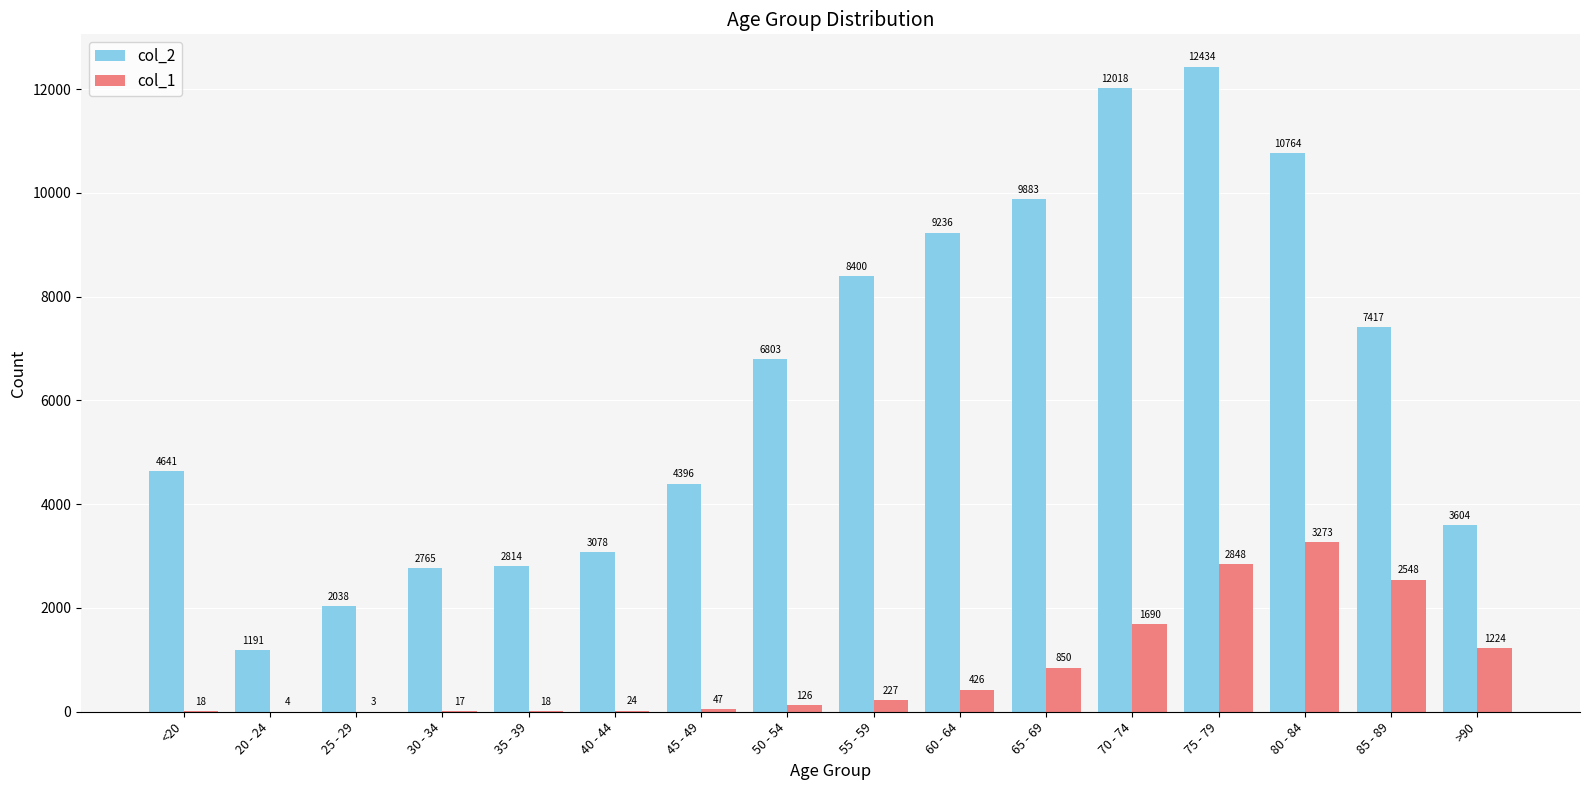

Reading left to right, list all the values displayed in this chart.

col_2: 4641	1191	2038	2765	2814	3078	4396	6803	8400	9236	9883	12018	12434	10764	7417	3604
col_1: 18	4	3	17	18	24	47	126	227	426	850	1690	2848	3273	2548	1224